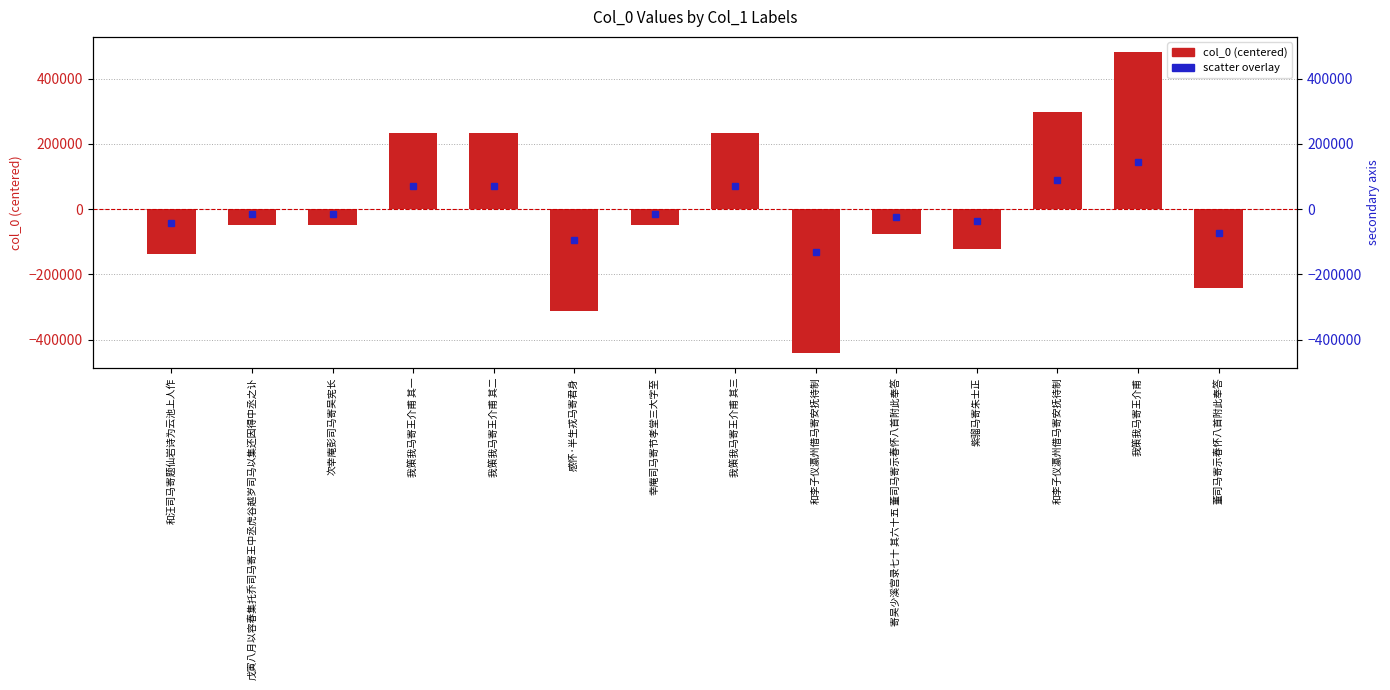

How many bars are there in total?

14